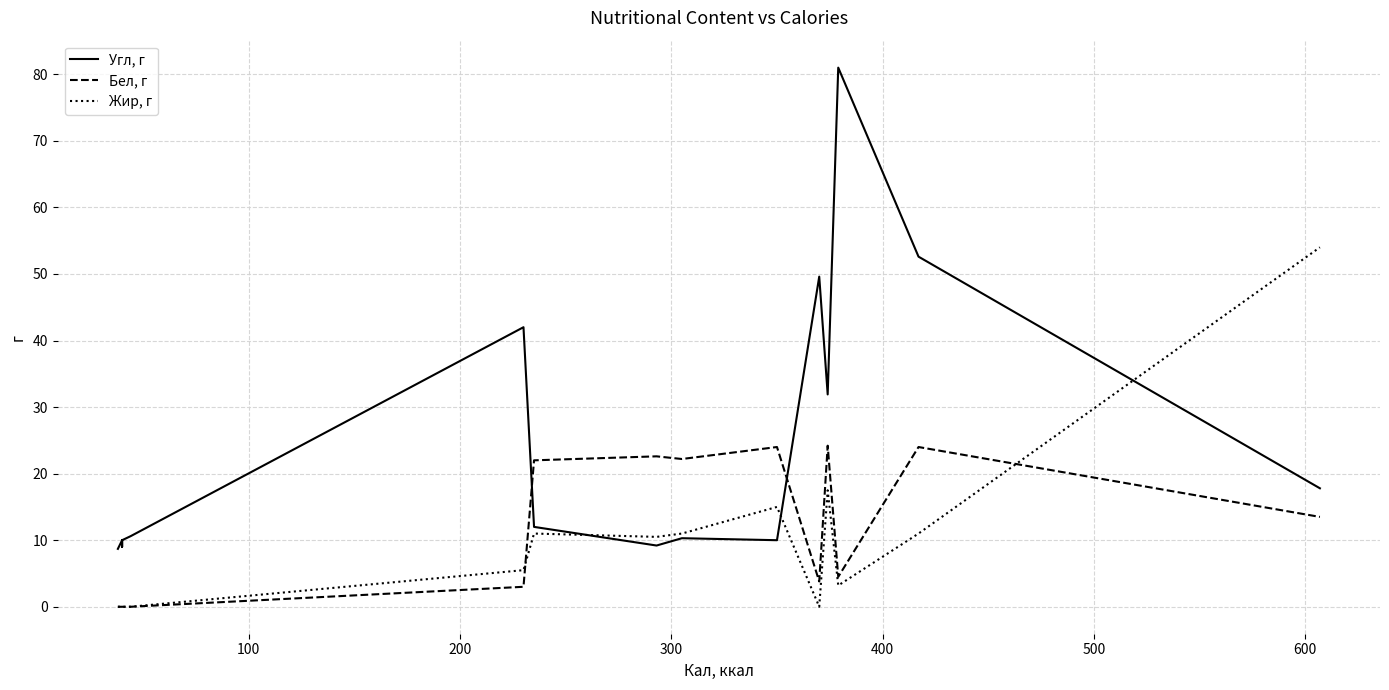

Which series ends up on top after the final intersection of Жир, г and Угл, г?

Жир, г